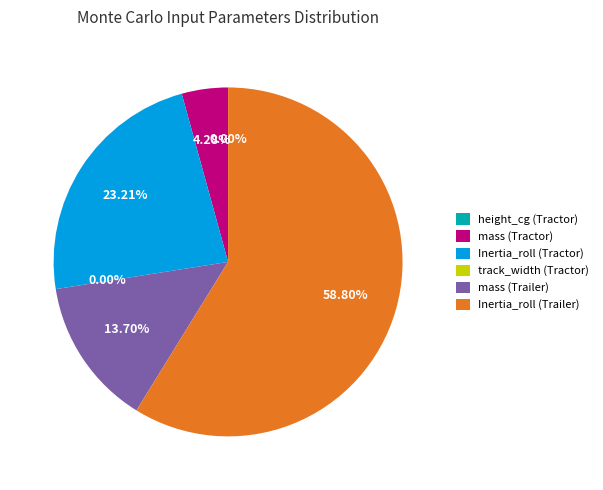

Which slice is the largest?

Inertia_roll (Trailer)